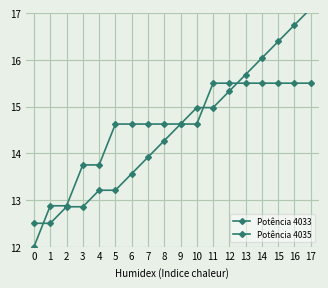

Reading left to right, what are all the values shown in this chart?

Potência 4033: 0=12.5	1=12.5	2=12.9	3=12.9	4=13.2	5=13.2	6=13.6	7=13.9	8=14.3	9=14.6	10=15.0	11=15.0	12=15.3	13=15.7	14=16.0	15=16.4	16=16.7	17=17.1
Potência 4035: 0=12.0	1=12.9	2=12.9	3=13.8	4=13.8	5=14.6	6=14.6	7=14.6	8=14.6	9=14.6	10=14.6	11=15.5	12=15.5	13=15.5	14=15.5	15=15.5	16=15.5	17=15.5